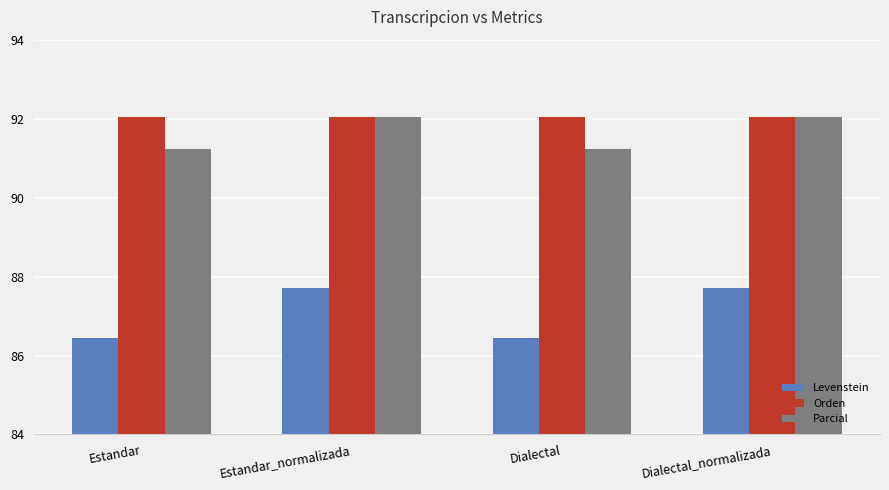

Between Estandar and Estandar_normalizada, which series saw the biggest shift?

Levenstein